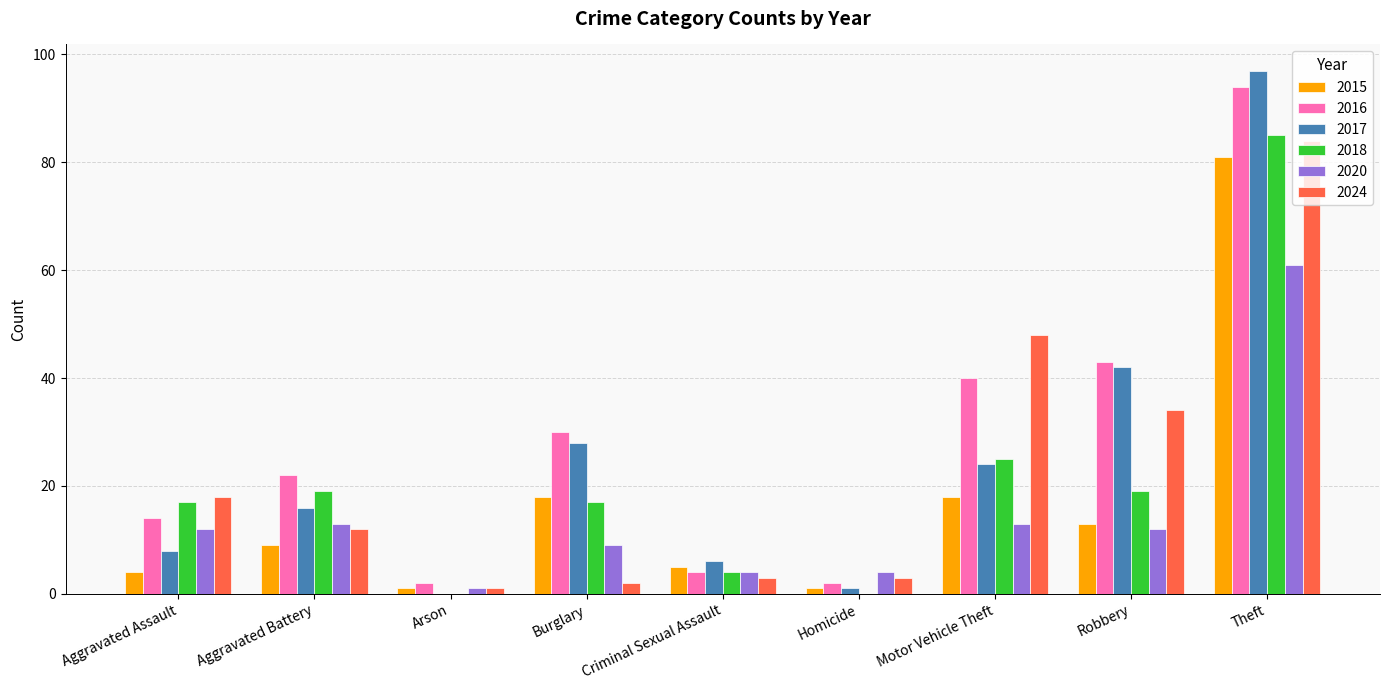

What is the maximum value shown in the chart?

97